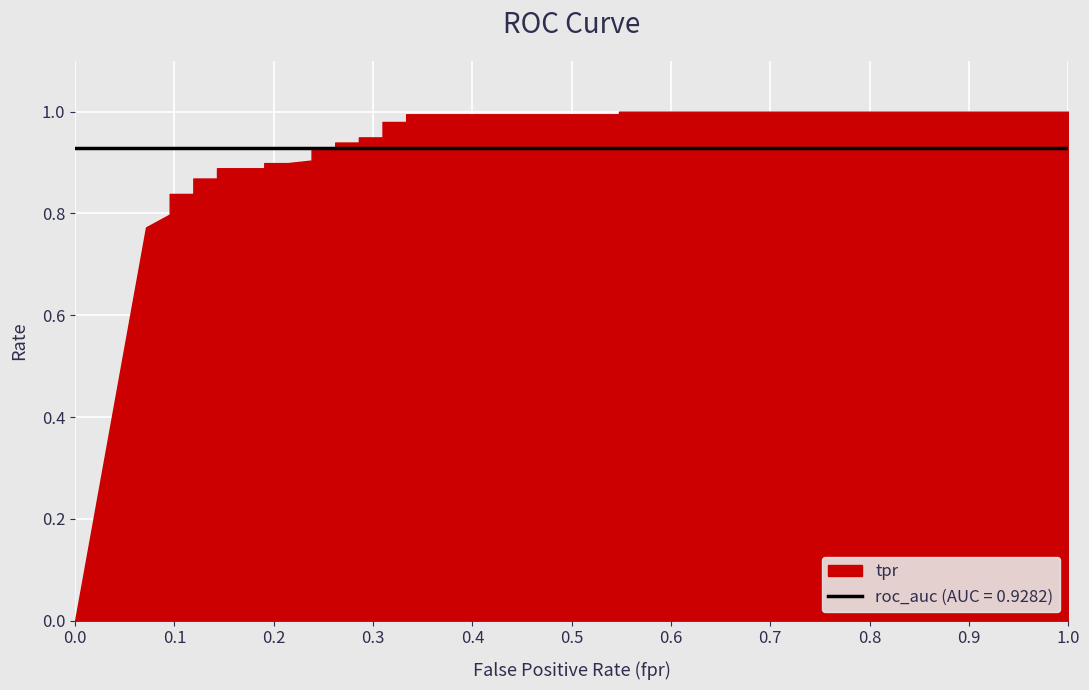

True or false: tpr has more than 0 interior local peaks.

False